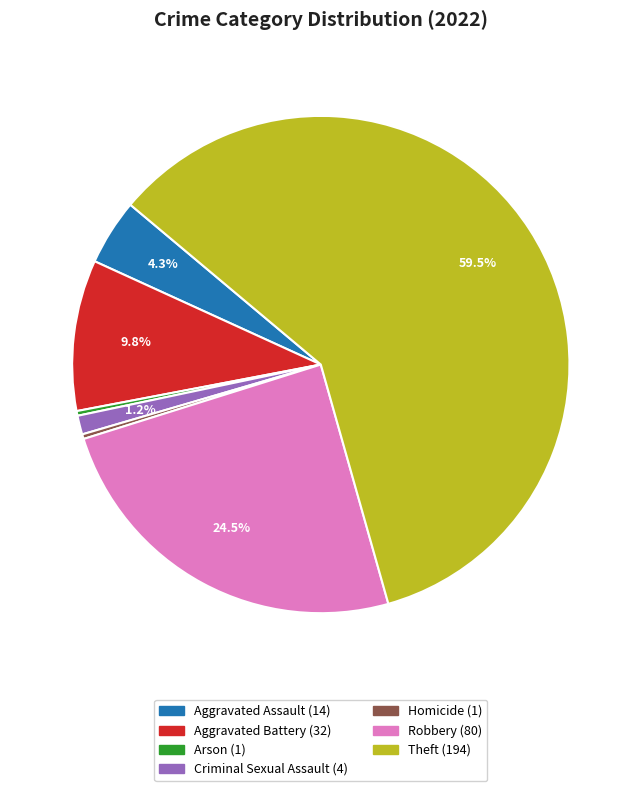

How much of the chart is everything except Aggravated Assault?

95.7%